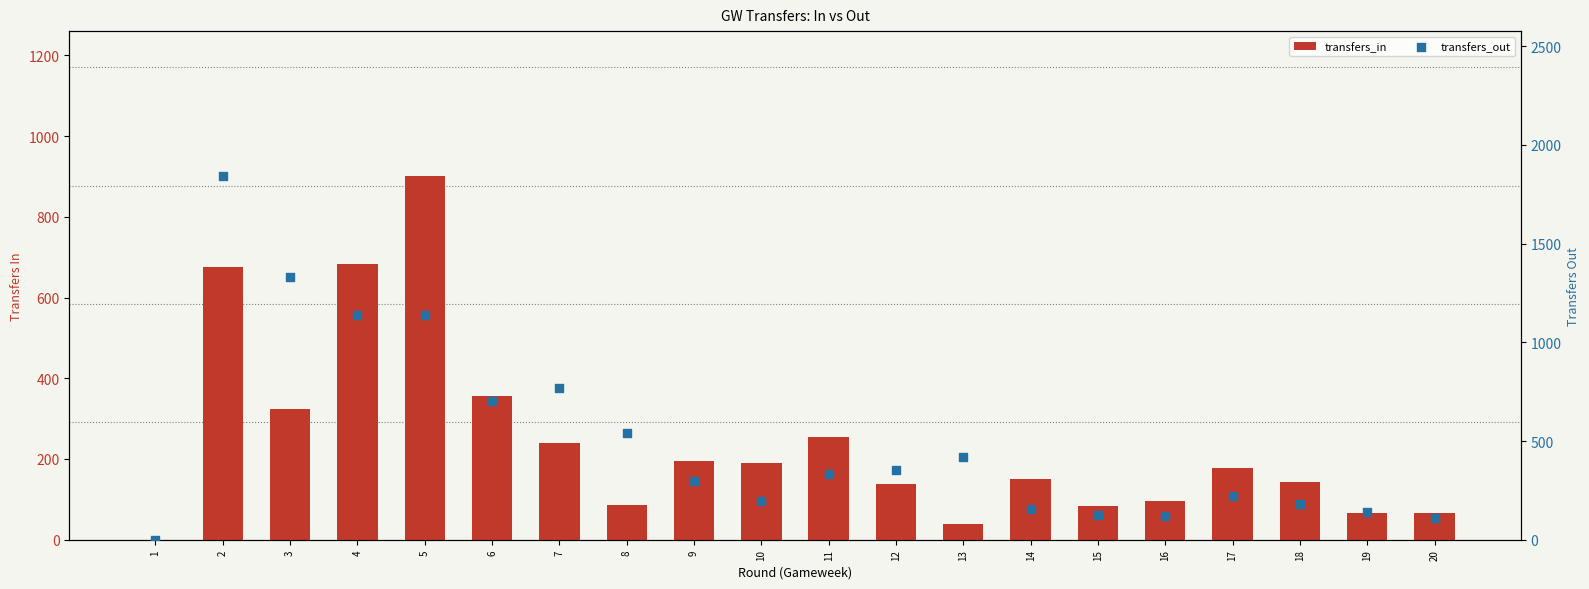

What are all the series names shown in the legend?

transfers_in, transfers_out